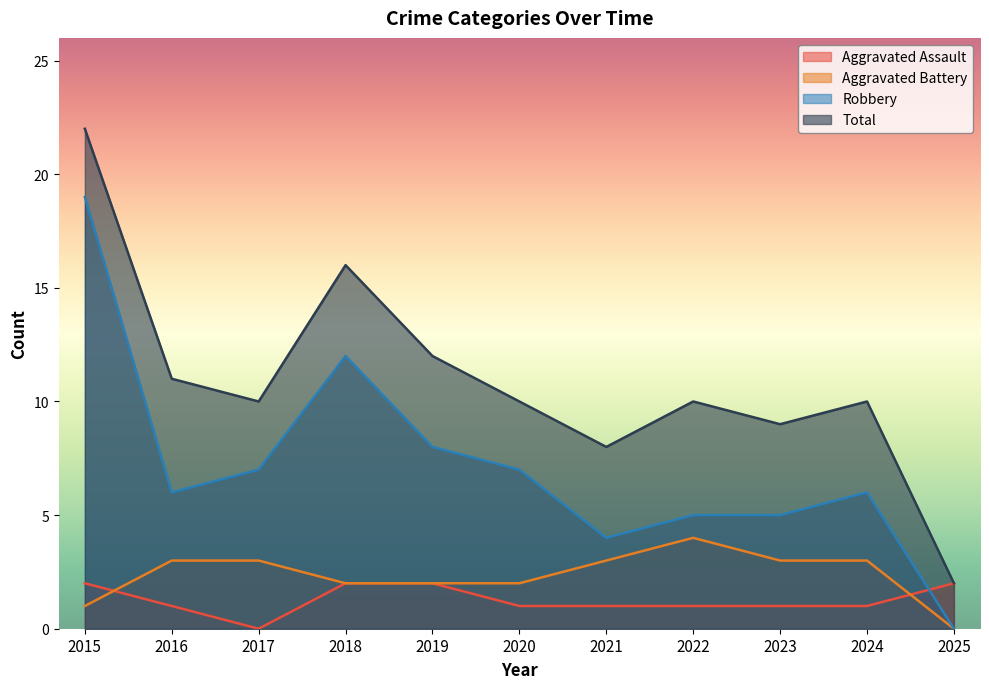

True or false: Aggravated Assault has more than 0 points higher than both neighbors.

False